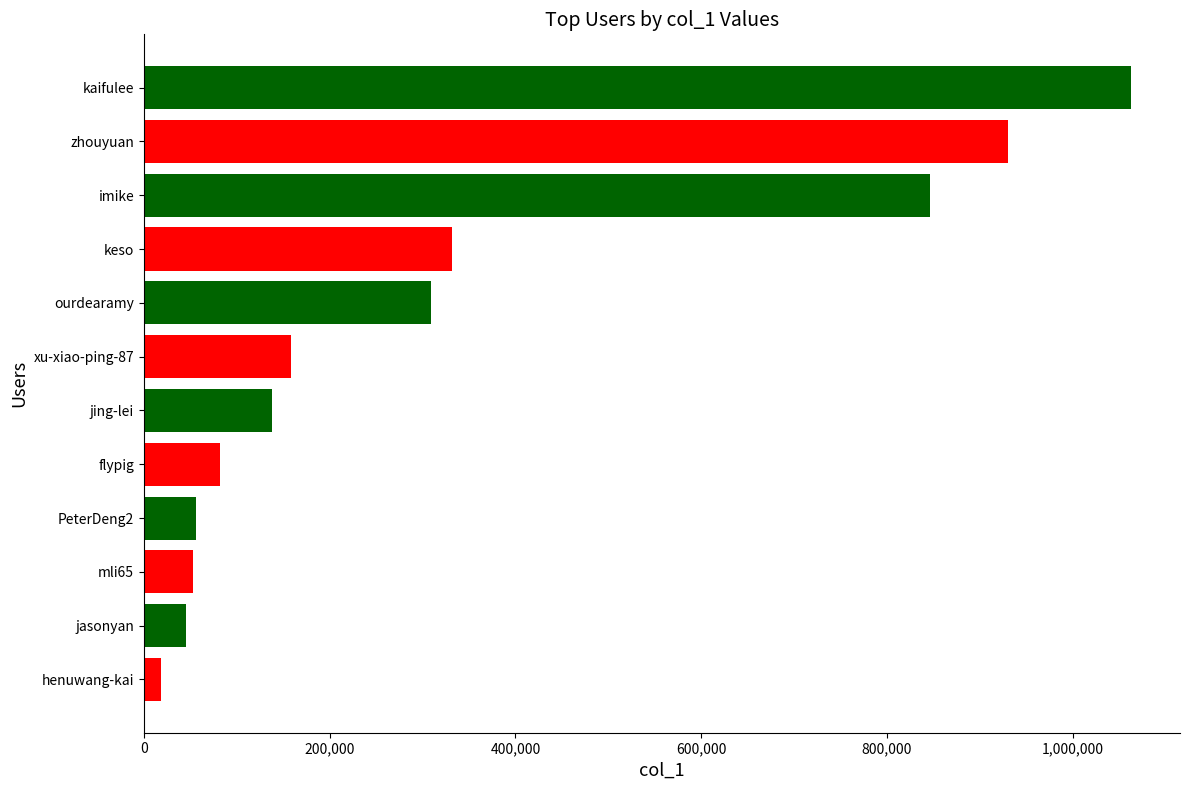

The chart shows a value of 846330 at imike. True or false?

True